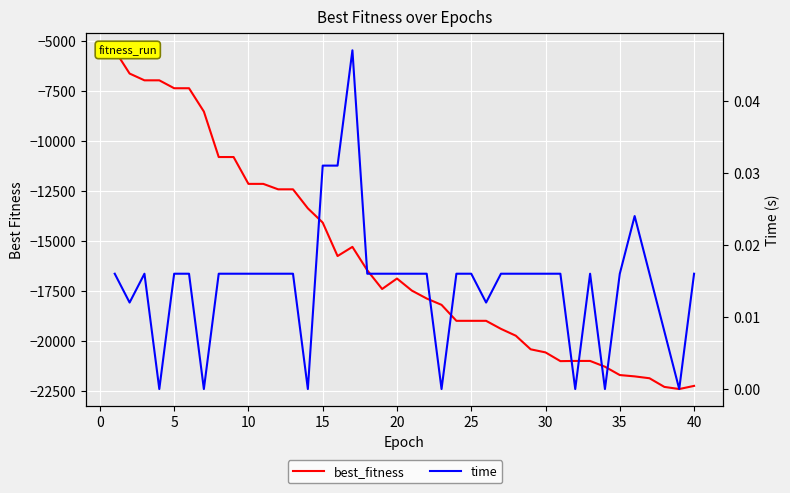

Reading left to right, list all the values displayed in this chart.

best_fitness: -5468.6	-6631.5	-6970.4	-6970.4	-7366.0	-7366.0	-8532.6	-10806.3	-10806.3	-12148.9	-12148.9	-12421.0	-12421.0	-13371.8	-14084.0	-15757.5	-15299.3	-16469.7	-17405.3	-16881.9	-17484.8	-17881.4	-18198.4	-18997.3	-18997.3	-18997.3	-19399.8	-19742.0	-20421.8	-20576.4	-21012.8	-21003.1	-21003.1	-21292.1	-21709.1	-21775.4	-21869.2	-22301.8	-22408.3	-22250.8
time: 0.0	0.0	0.0	0.0	0.0	0.0	0.0	0.0	0.0	0.0	0.0	0.0	0.0	0.0	0.0	0.0	0.0	0.0	0.0	0.0	0.0	0.0	0.0	0.0	0.0	0.0	0.0	0.0	0.0	0.0	0.0	0.0	0.0	0.0	0.0	0.0	0.0	0.0	0.0	0.0